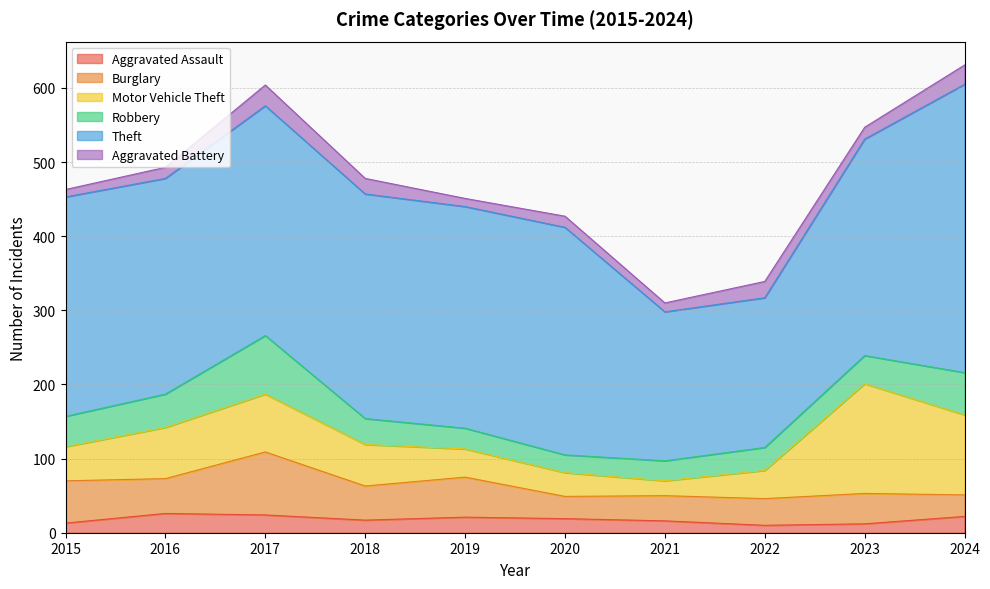

The value of Burglary at 2018 is 46. True or false?

True